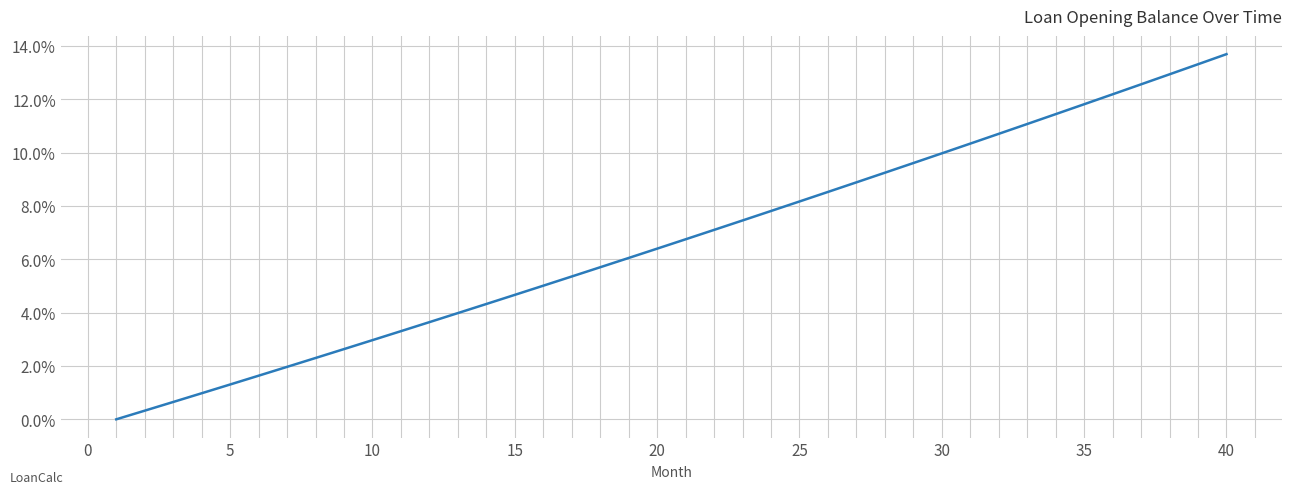

What is the difference between the maximum and minimum values?

13.7